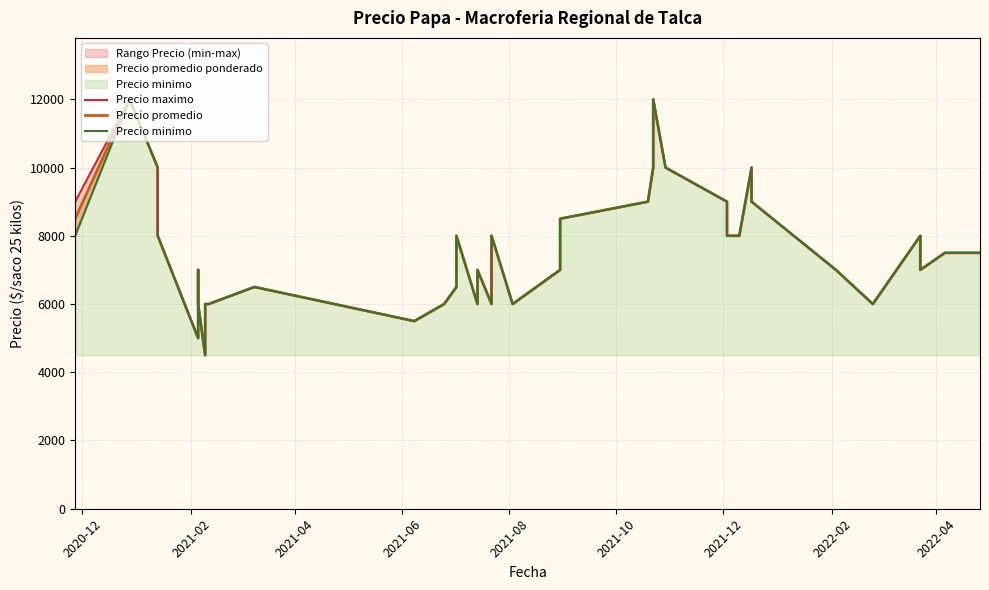

What is the difference between the maximum and minimum values in the Precio maximo series?

7500